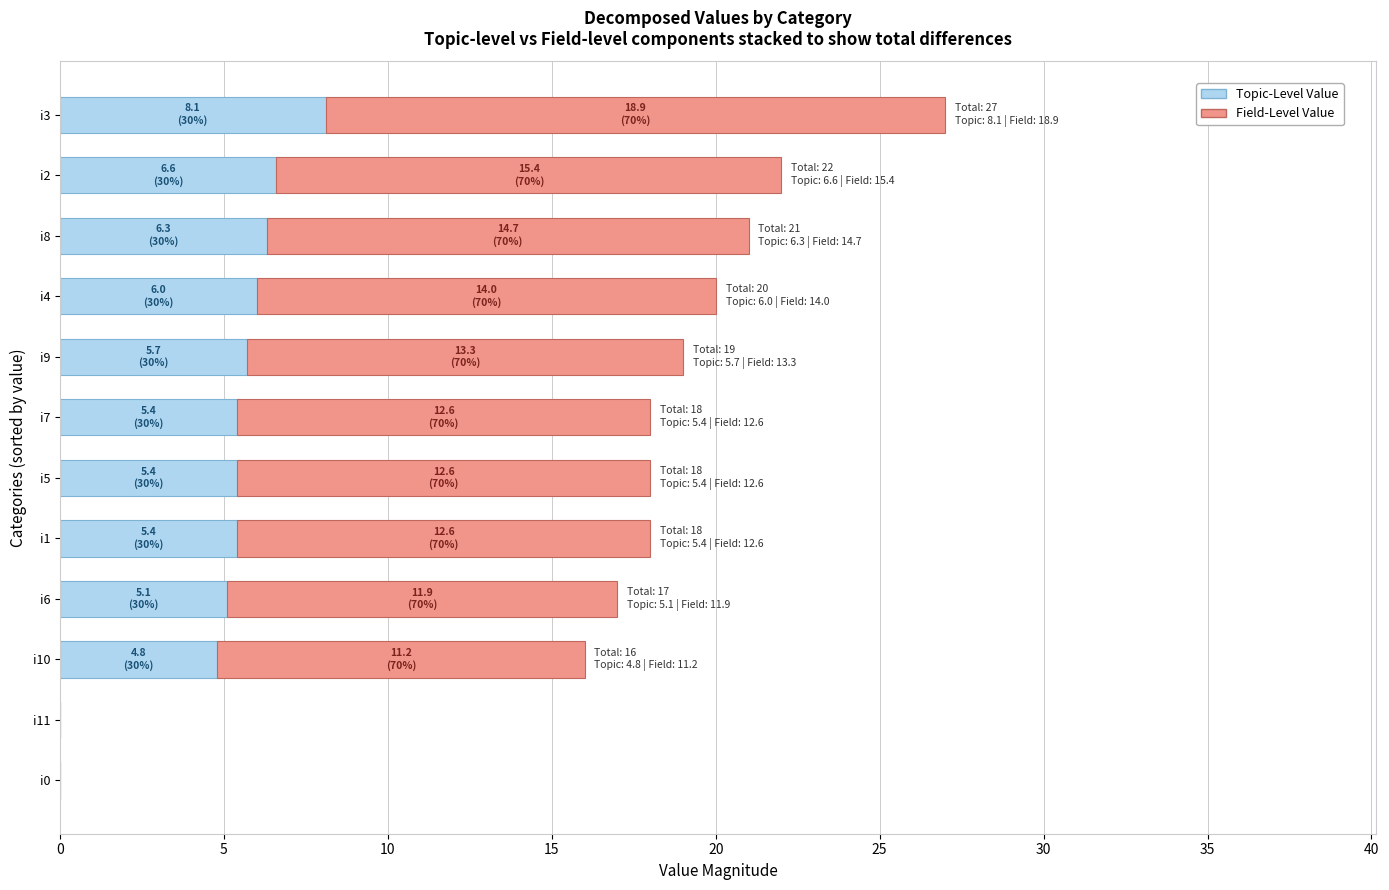

What is the highest value of the Topic-Level Value series?

8.1